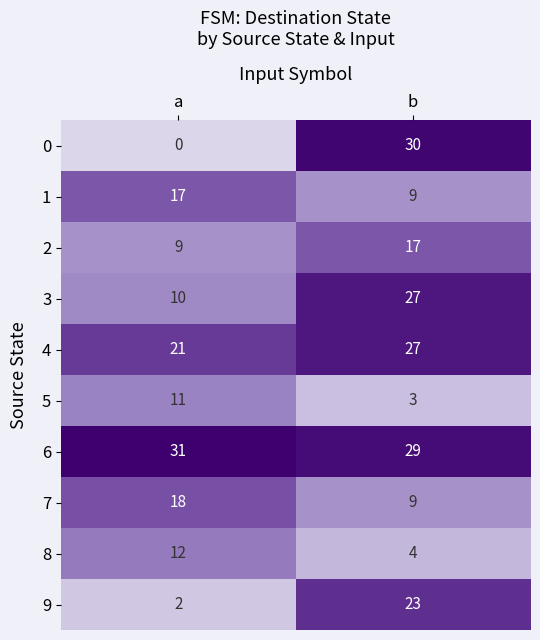

What is the difference between the 0 values at a and b?

30